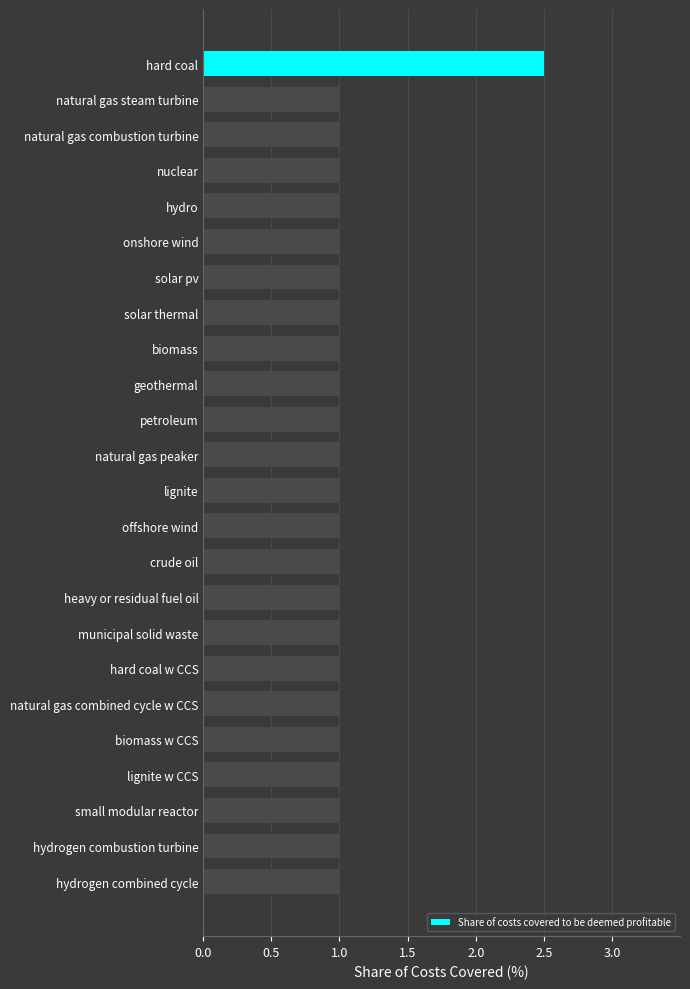

True or false: the data shows 1.5 at lignite w CCS.

False